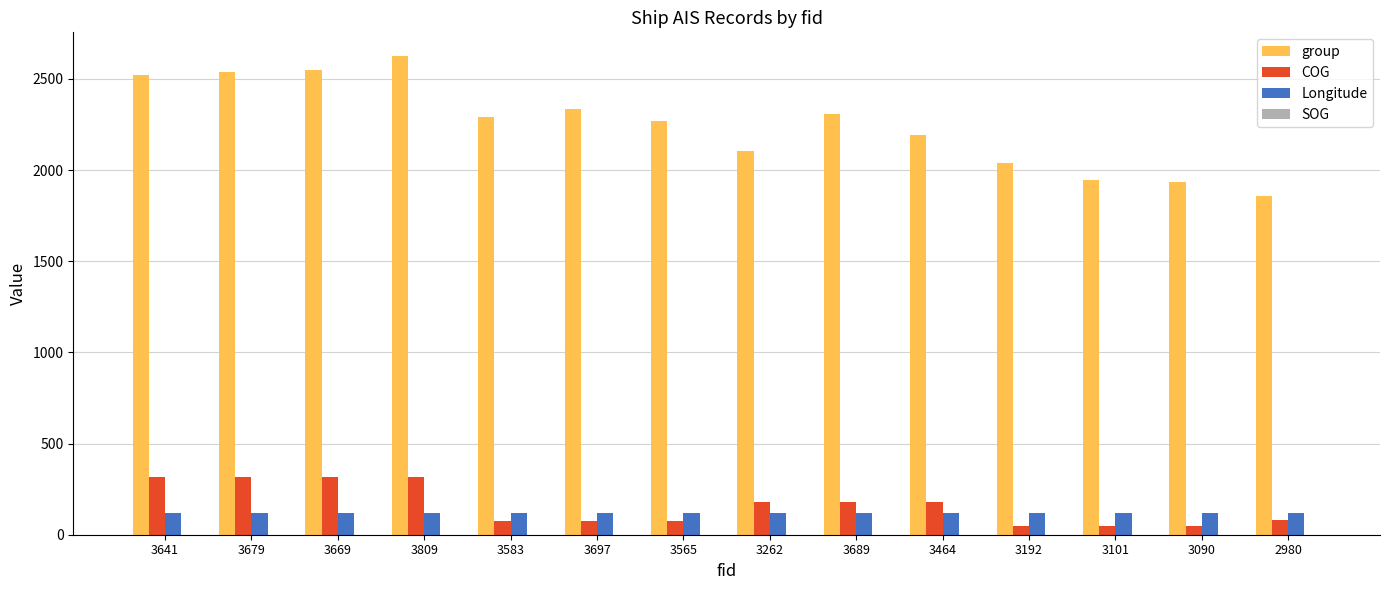

Which label corresponds to the largest value in the chart?

3809